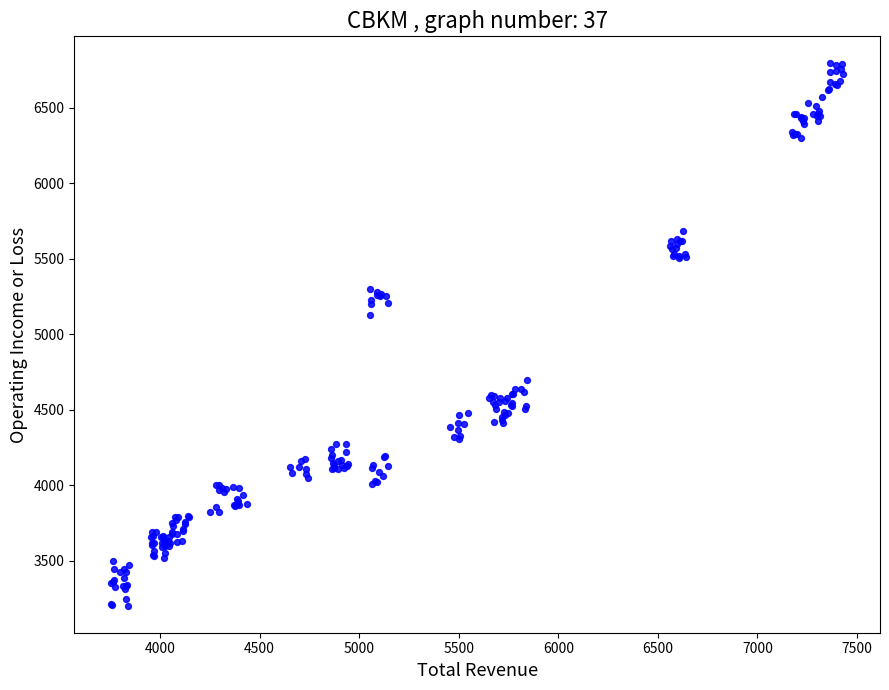

What Y value in the scatter plot is closest to 4997?

5126.9